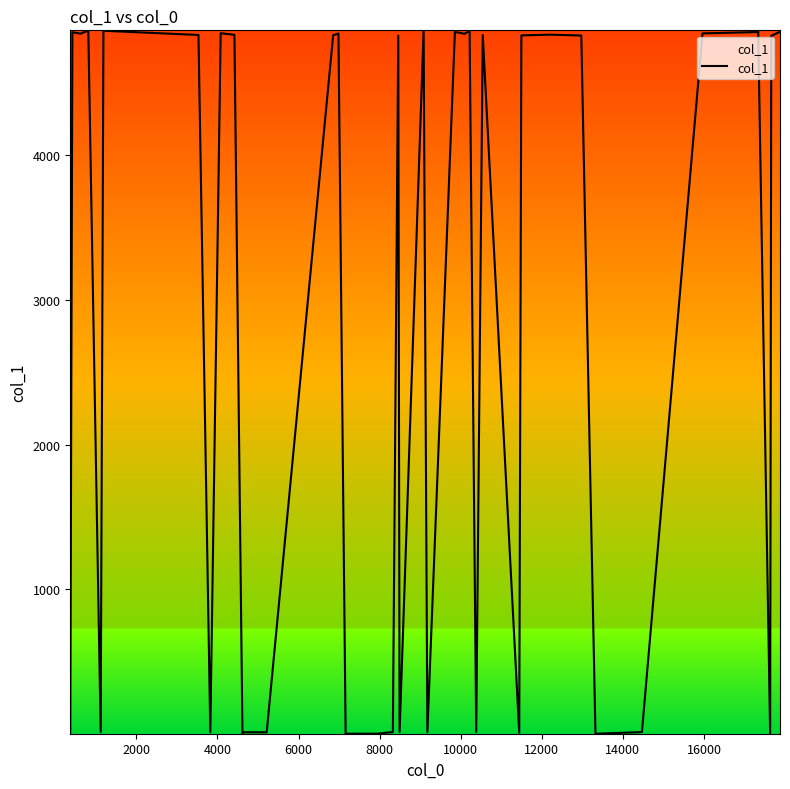

What is the sum of all values?

111568